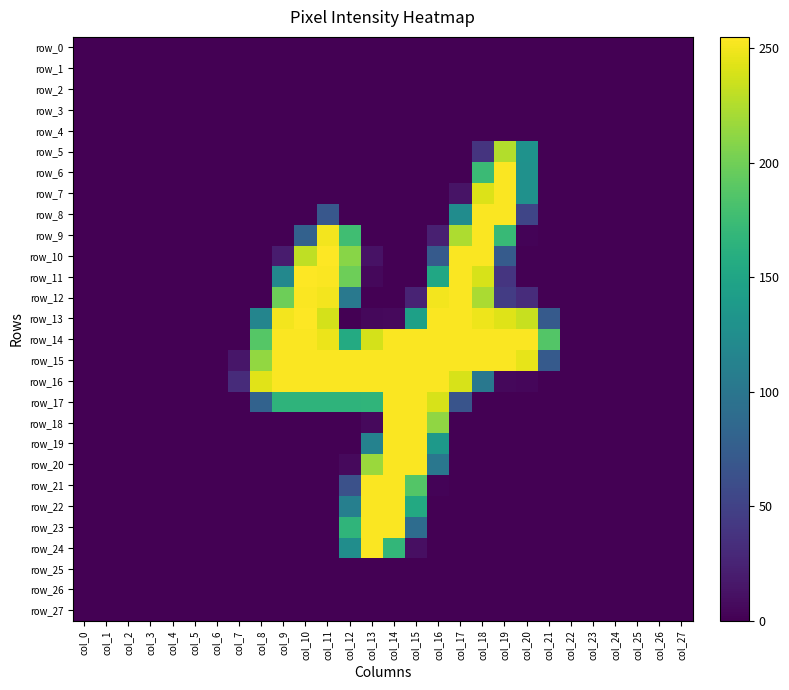

What is the sum of all row_20 values?

832